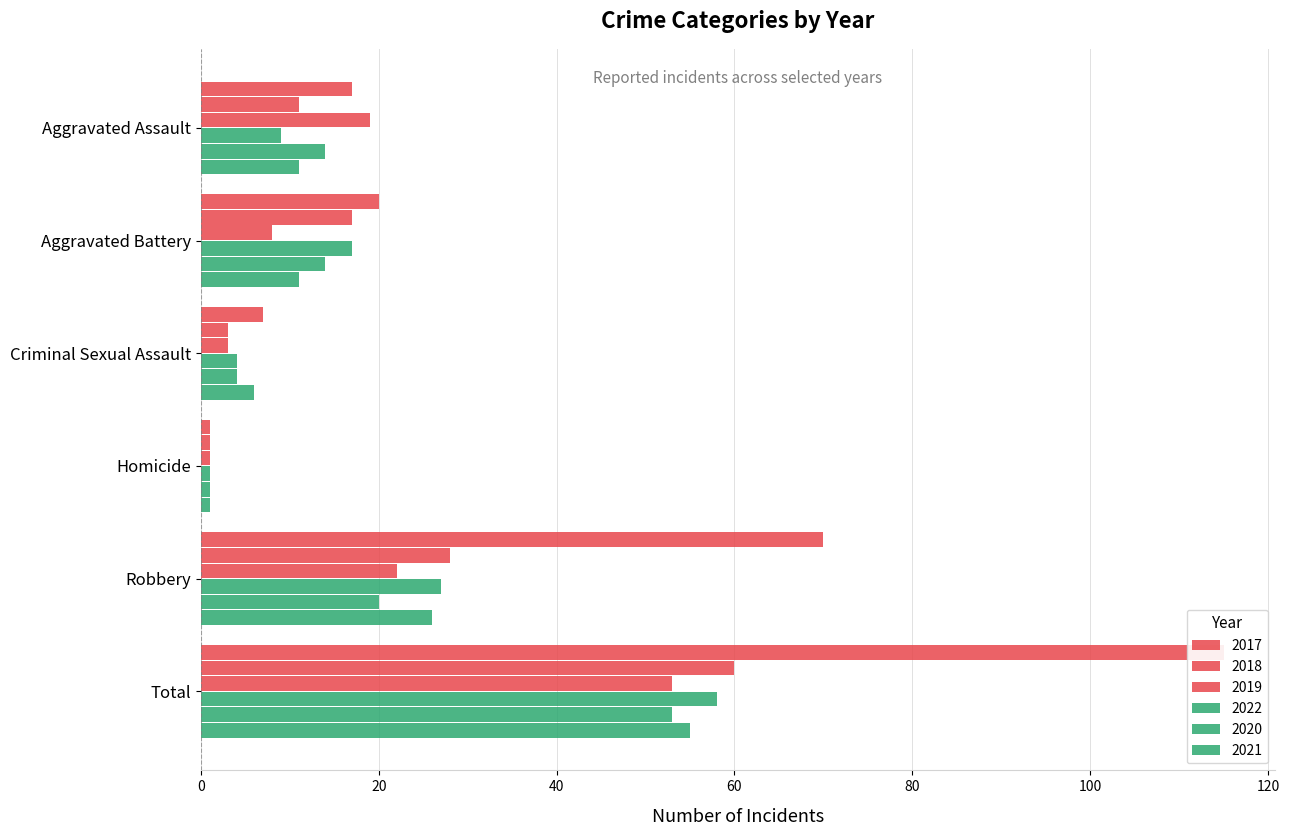

Which series changed the most between Aggravated Assault and Homicide?

2019